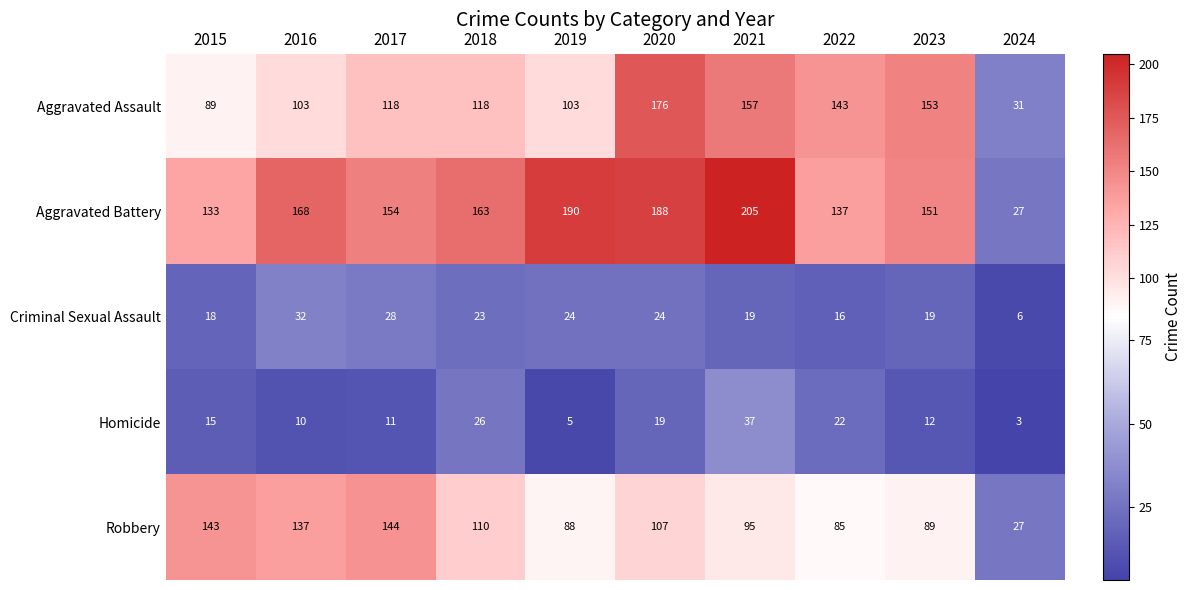

What is the sum of the Aggravated Assault values at 2017 and 2016?

221